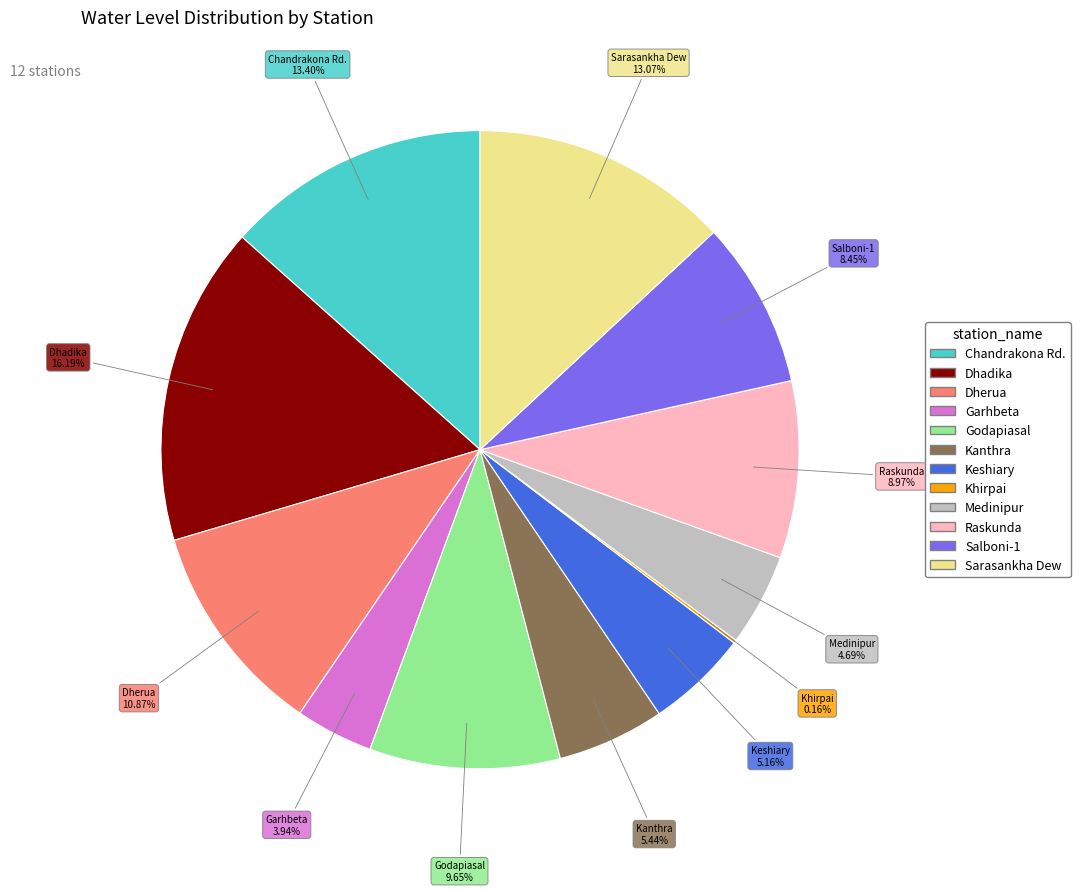

Approximately how many times larger is the value at Dhadika compared to Salboni-1?

1.9